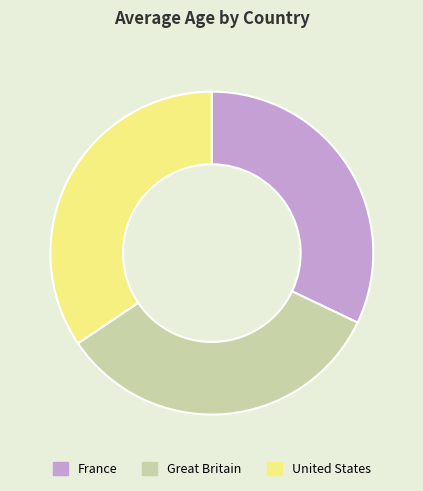

What is the smallest slice in the pie chart?

France